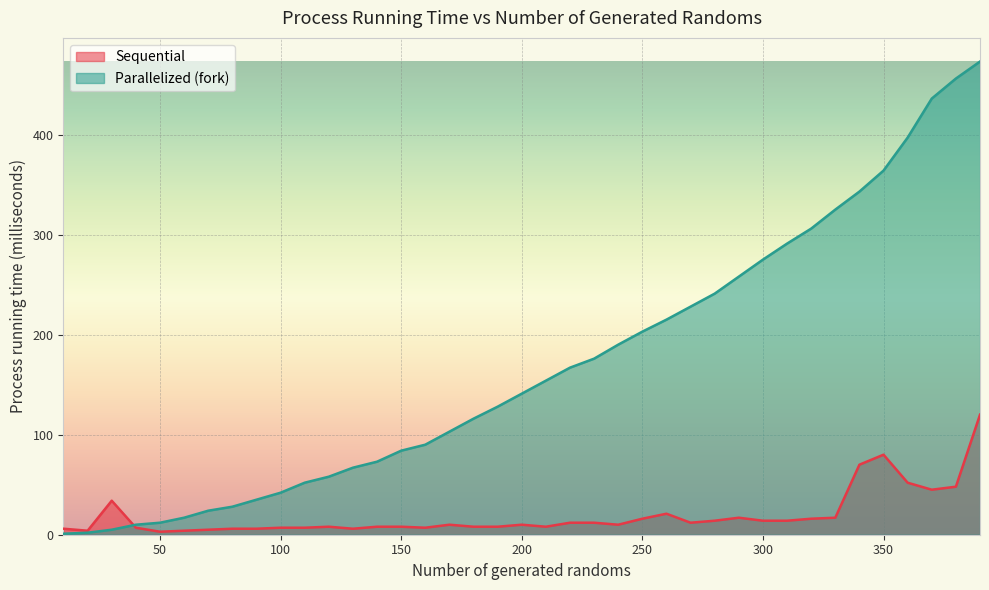

Reading right to left, what are all the values shown in this chart?

Sequential: 390=120	380=48	370=45	360=52	350=80	340=70	330=17	320=16	310=14	300=14	290=17	280=14	270=12	260=21	250=16	240=10	230=12	220=12	210=8	200=10	190=8	180=8	170=10	160=7	150=8	140=8	130=6	120=8	110=7	100=7	90=6	80=6	70=5	60=4	50=3	40=7	30=34	20=4	10=6
Parallelized (fork): 390=473	380=456	370=436	360=397	350=364	340=343	330=325	320=306	310=291	300=275	290=258	280=241	270=228	260=215	250=203	240=190	230=176	220=167	210=154	200=141	190=128	180=116	170=103	160=90	150=84	140=73	130=67	120=58	110=52	100=42	90=35	80=28	70=24	60=17	50=12	40=10	30=5	20=2	10=1